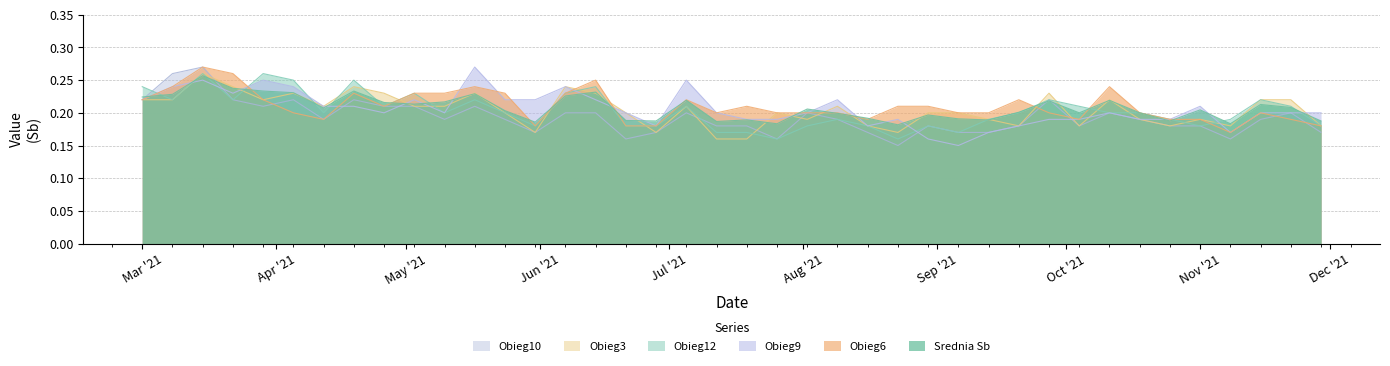

Is it true that Obieg10 equals 0.2 at 2021-09-20?

True